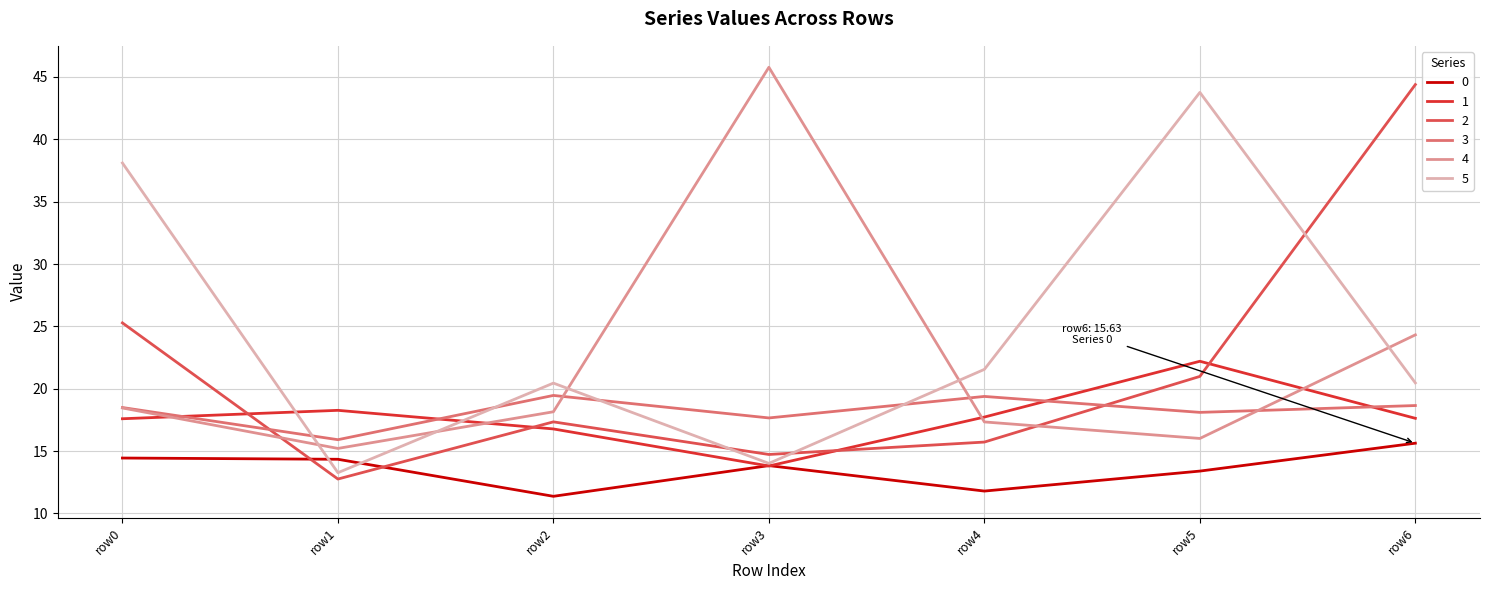

How many values in the 5 series are below 20?

2